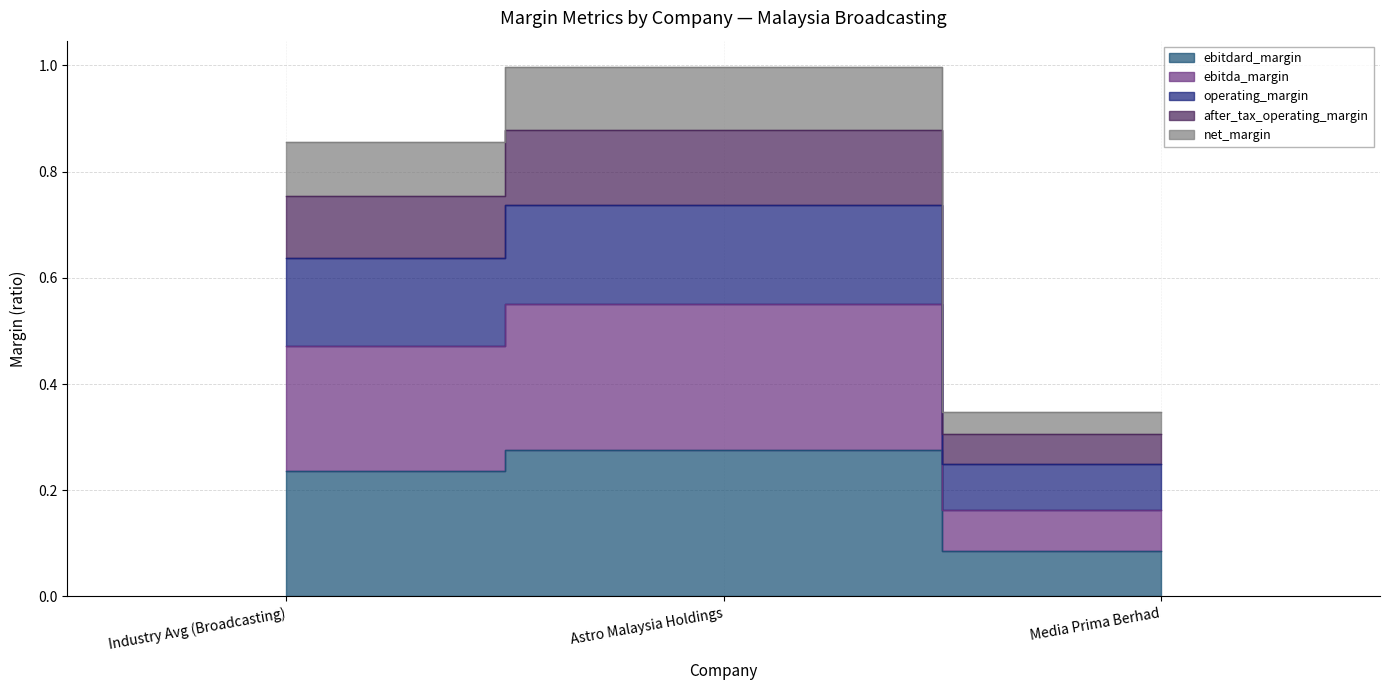

Which category has the highest value across all series?

Astro Malaysia Holdings